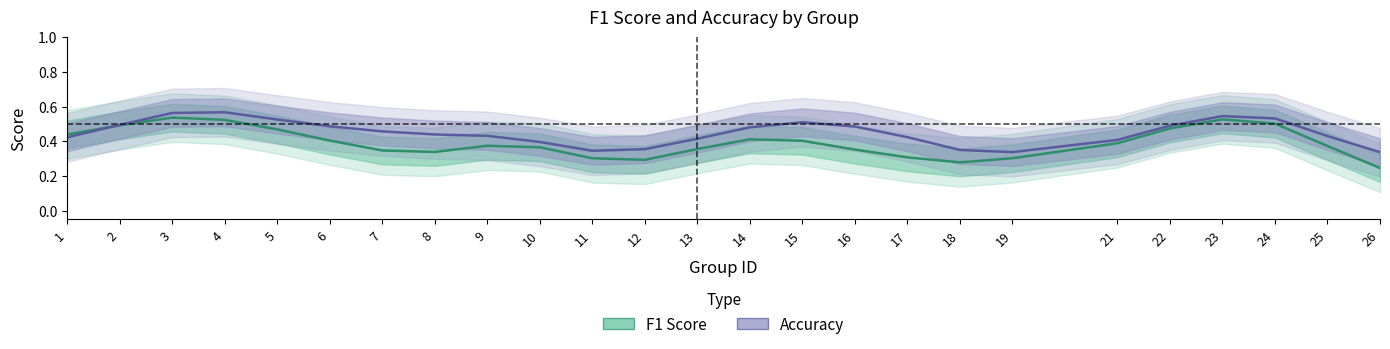

The value of accuracy at 25 is 0.4. True or false?

True